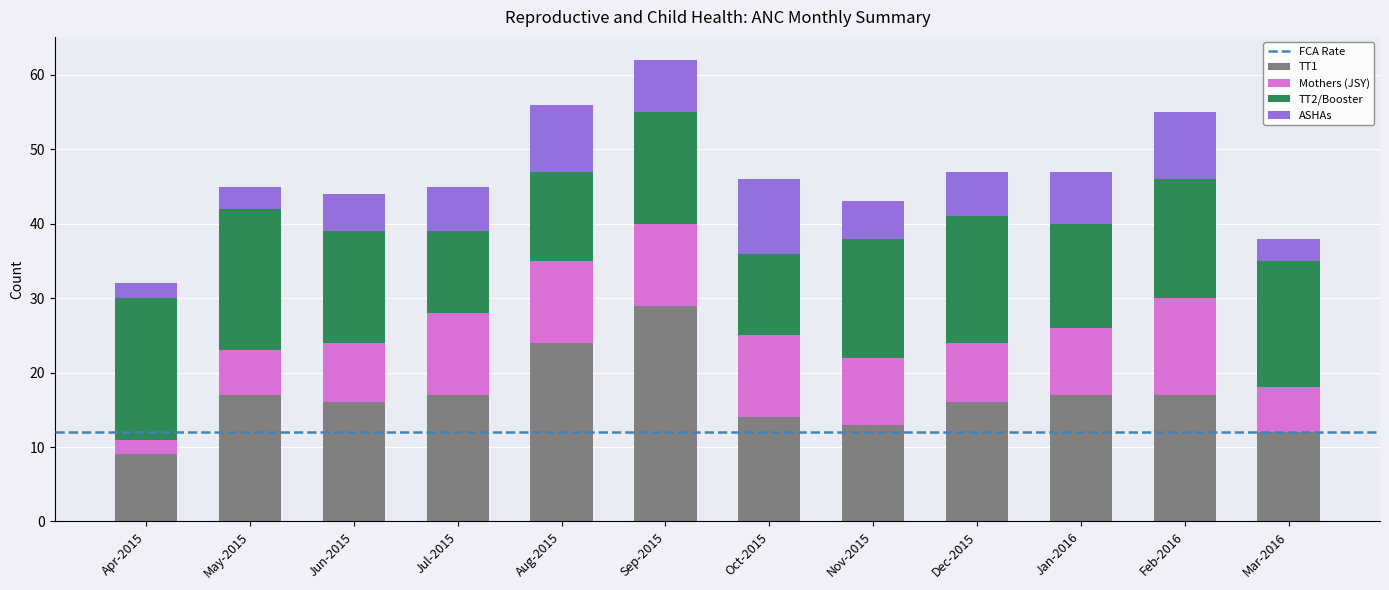

The value of TT1 at Jan-2016 is 17. True or false?

True